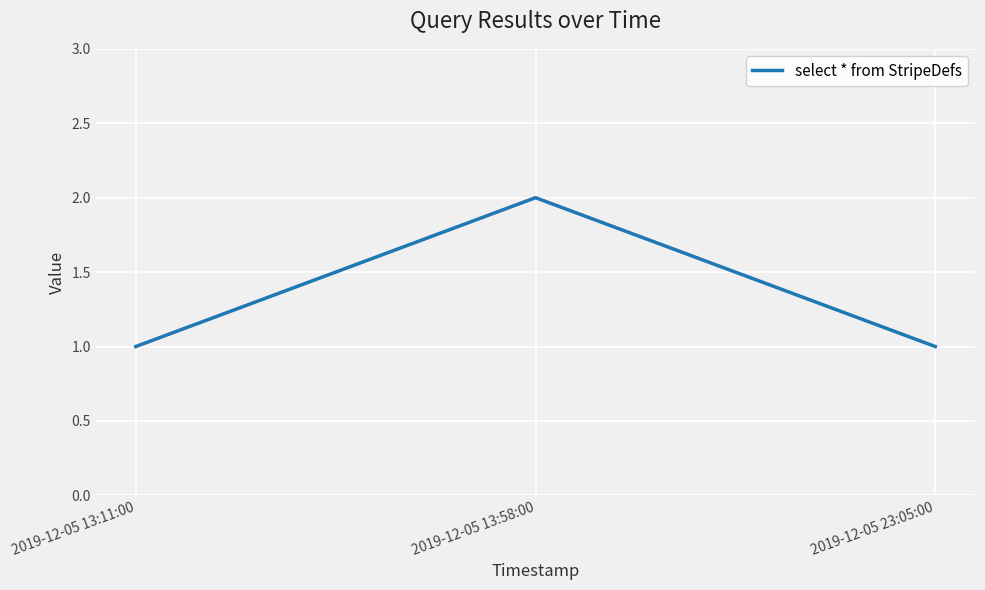

What is the sum of all values?

4